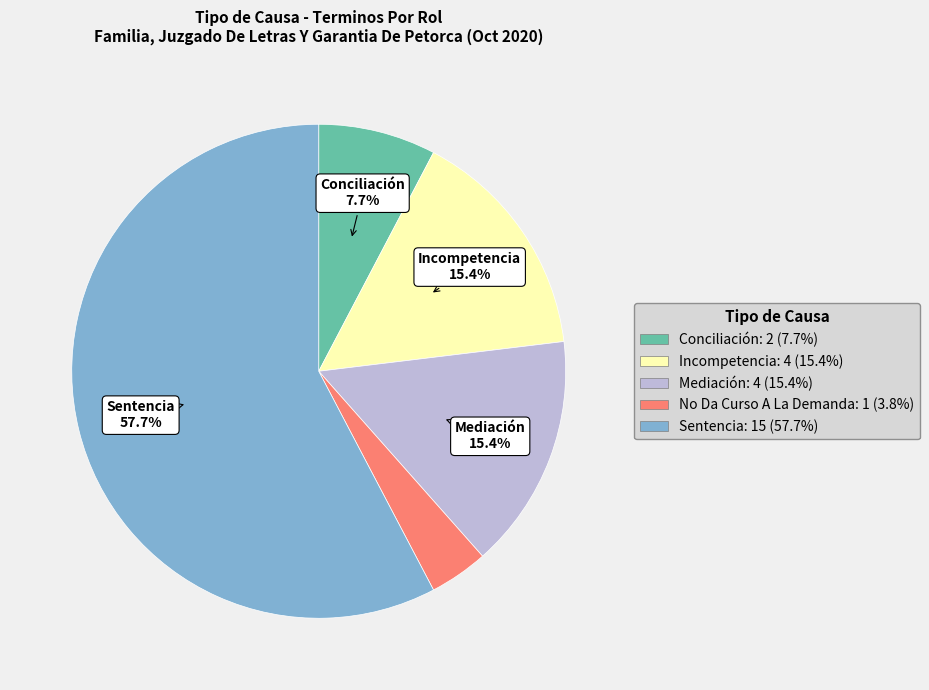

How many segments does this pie chart have?

5